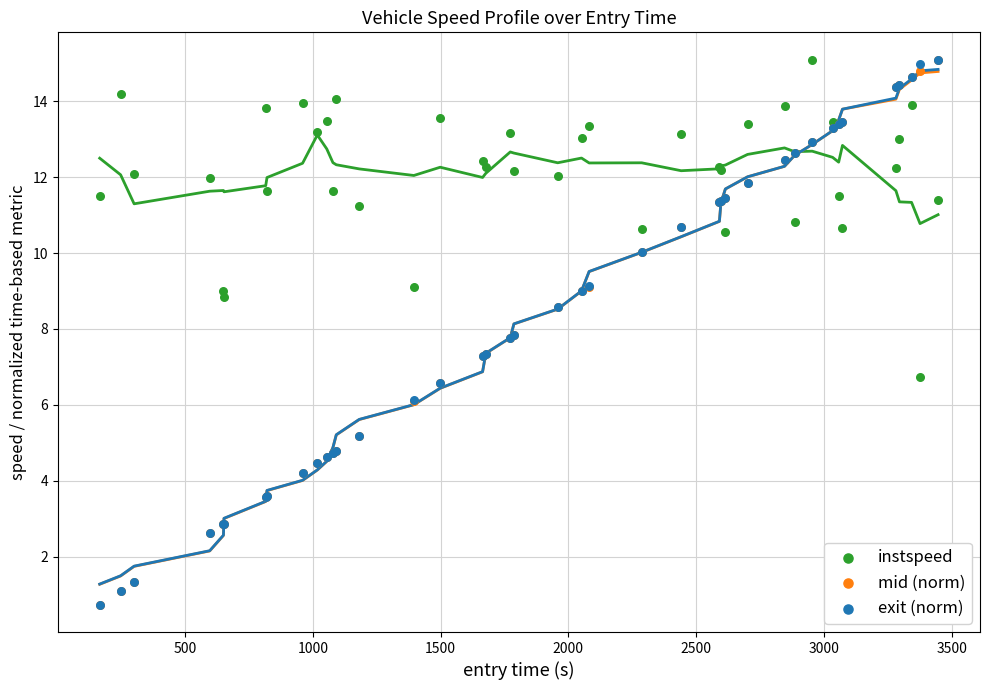

Which series reaches the minimum Y coordinate?

mid (norm)